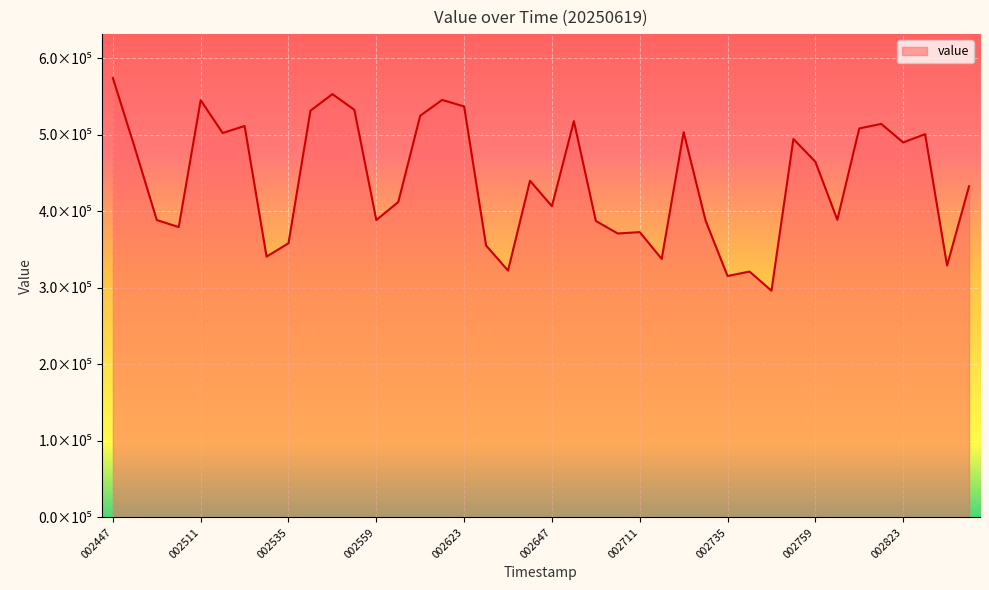

What is the difference between the maximum and second lowest values?

258721.3